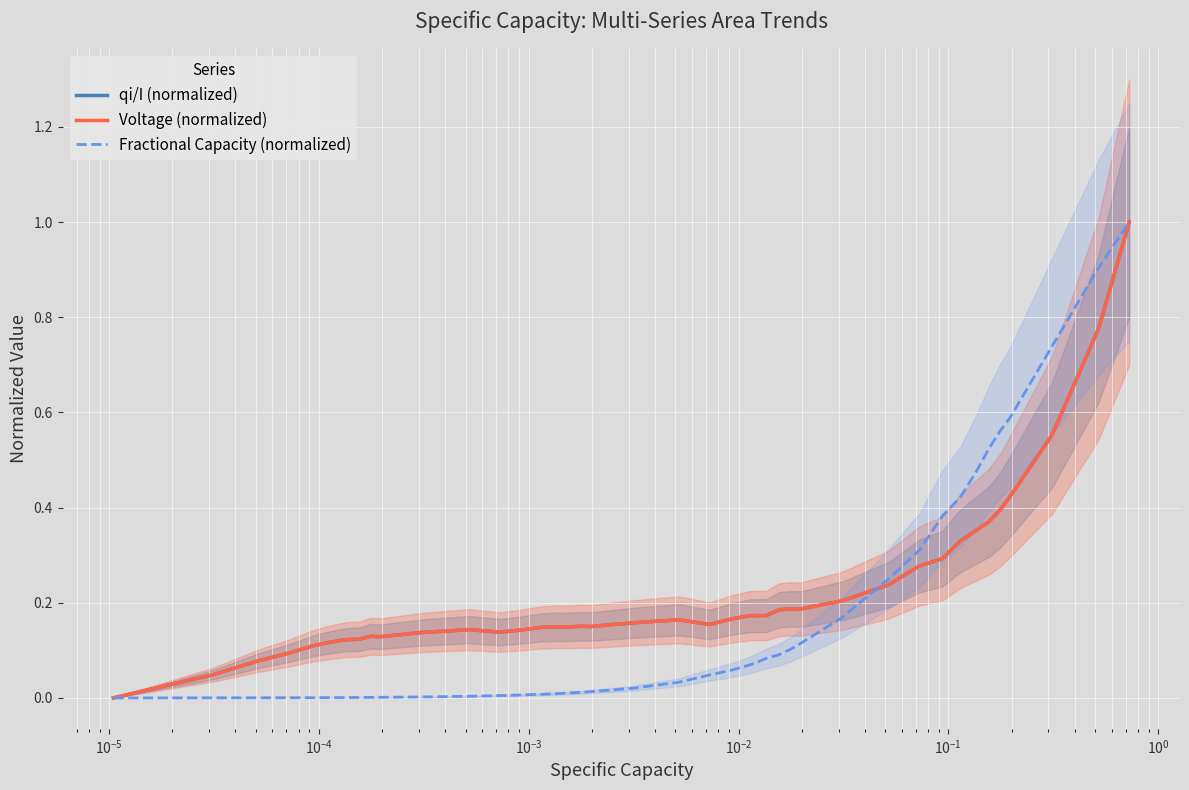

What is the maximum value for qi/I (normalized)?

1.0